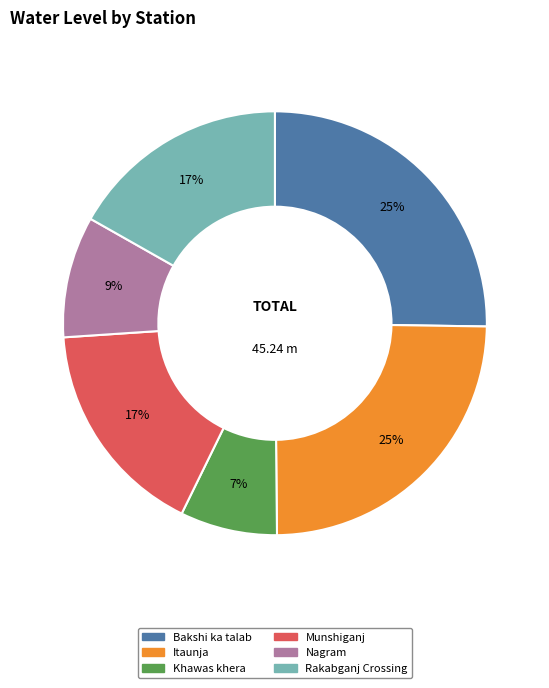

To the nearest percent, what is the average slice percentage?

17%